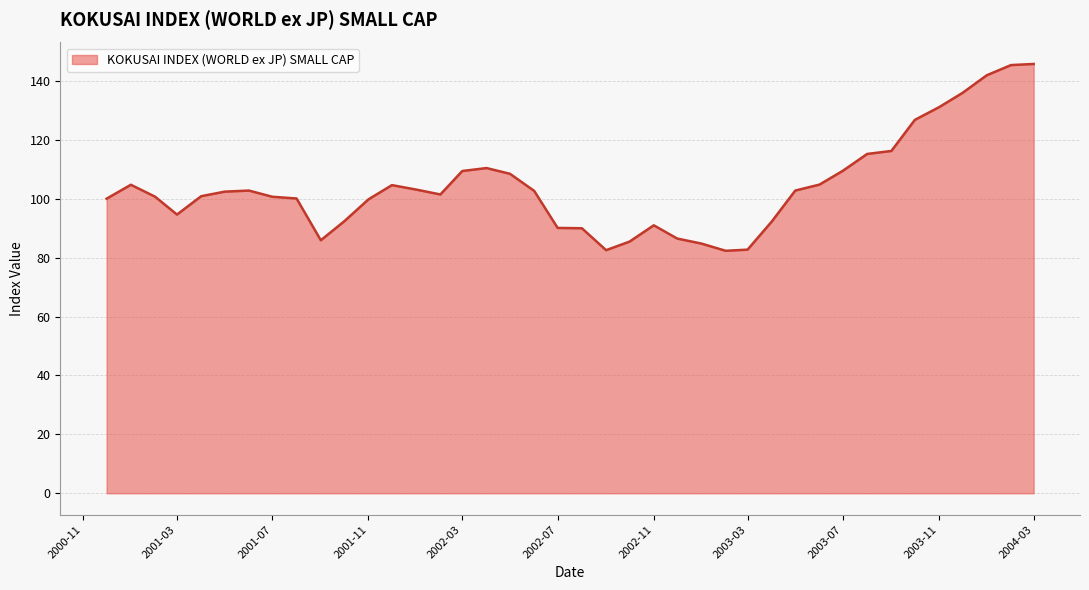

How many values exceed 102?

20